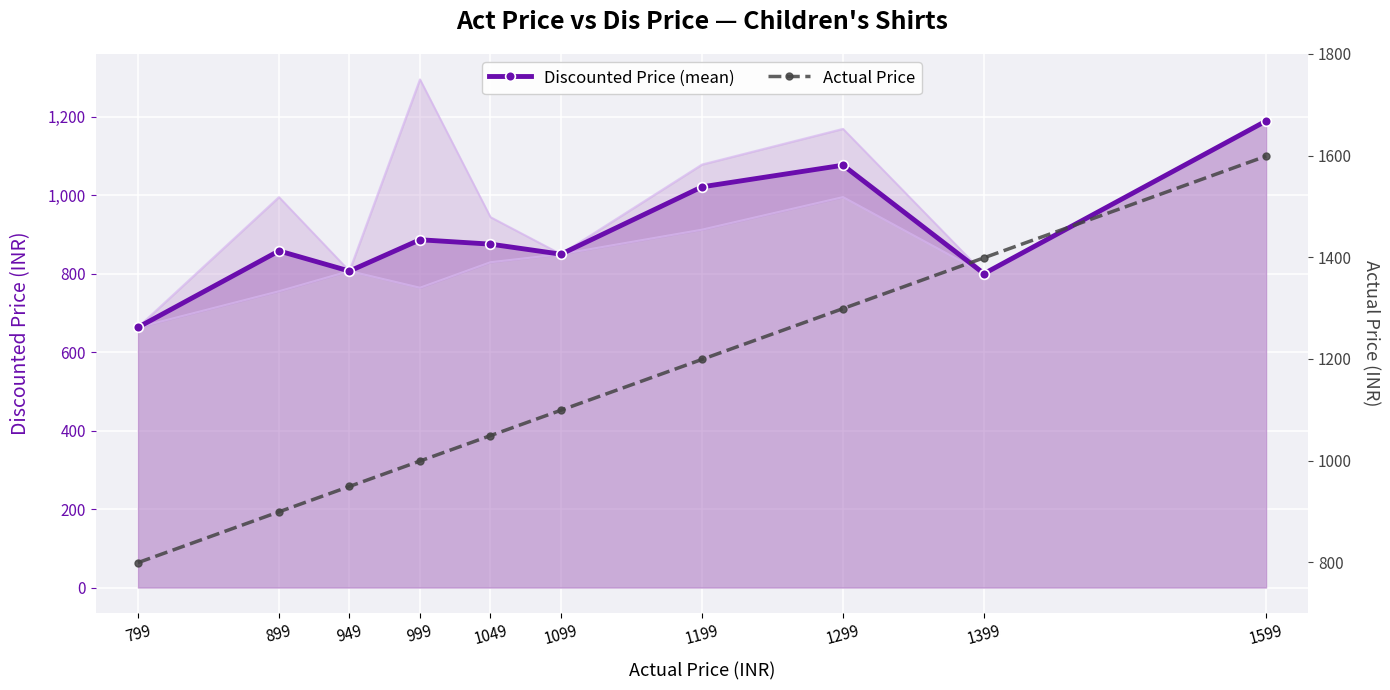

How many series are shown in this chart?

2